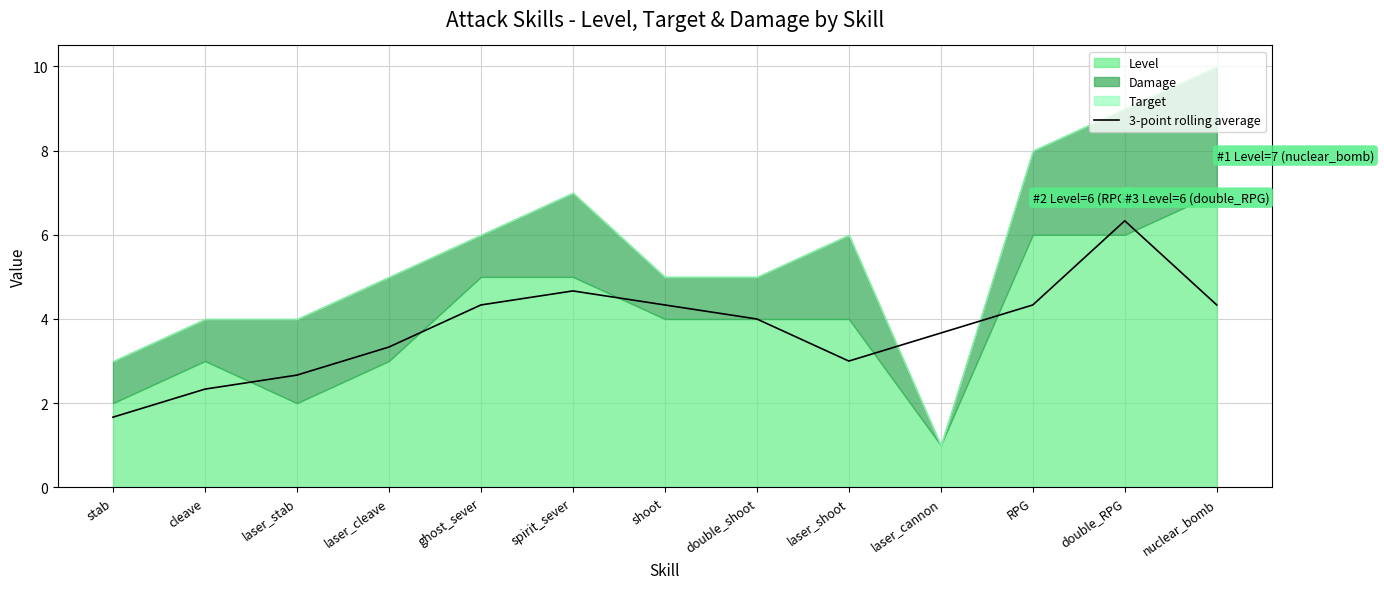

What position from the left is nuclear_bomb?

13